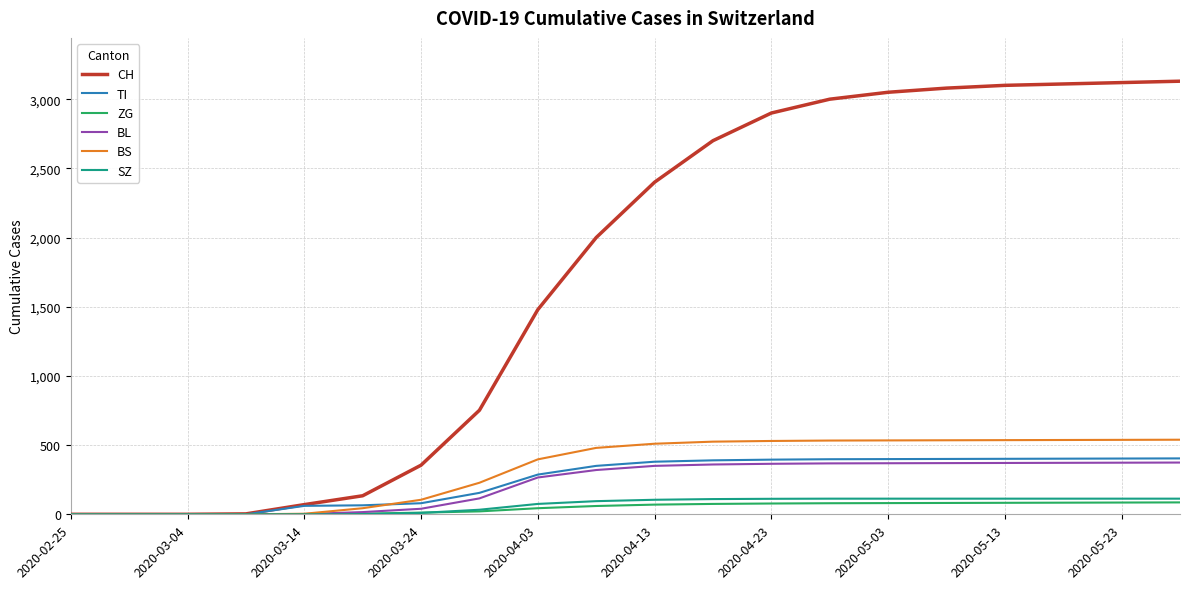

What is the maximum value for SZ?

113